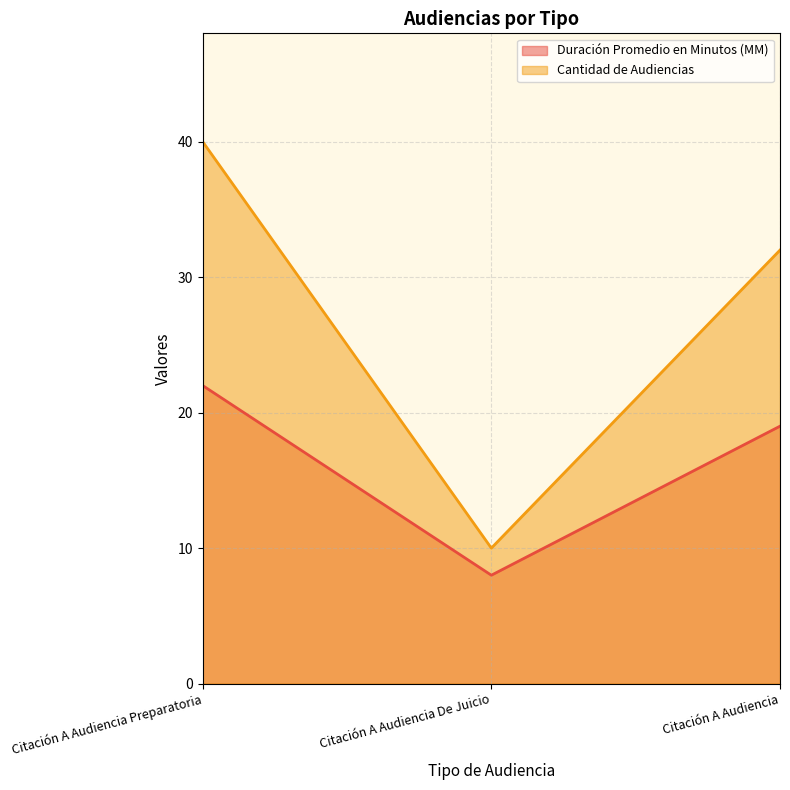

What is the label of the 1st point from the right?

Citación A Audiencia